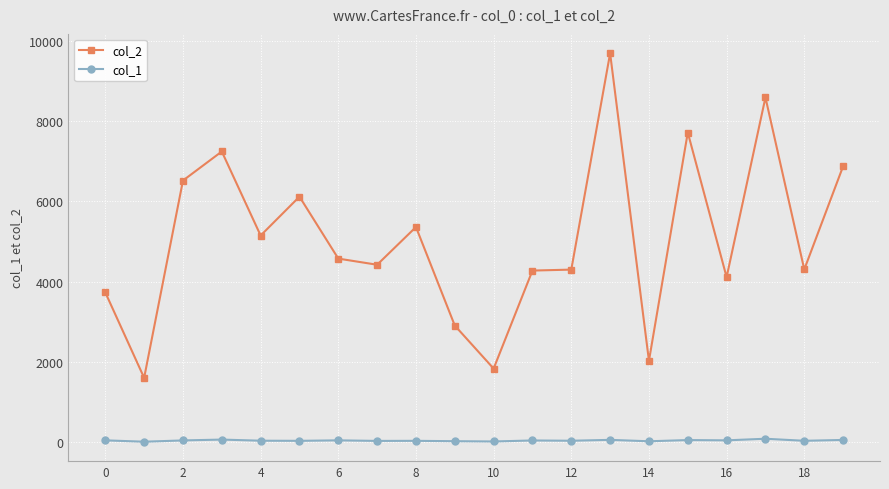

True or false: col_1 has more than 0 interior local peaks.

True